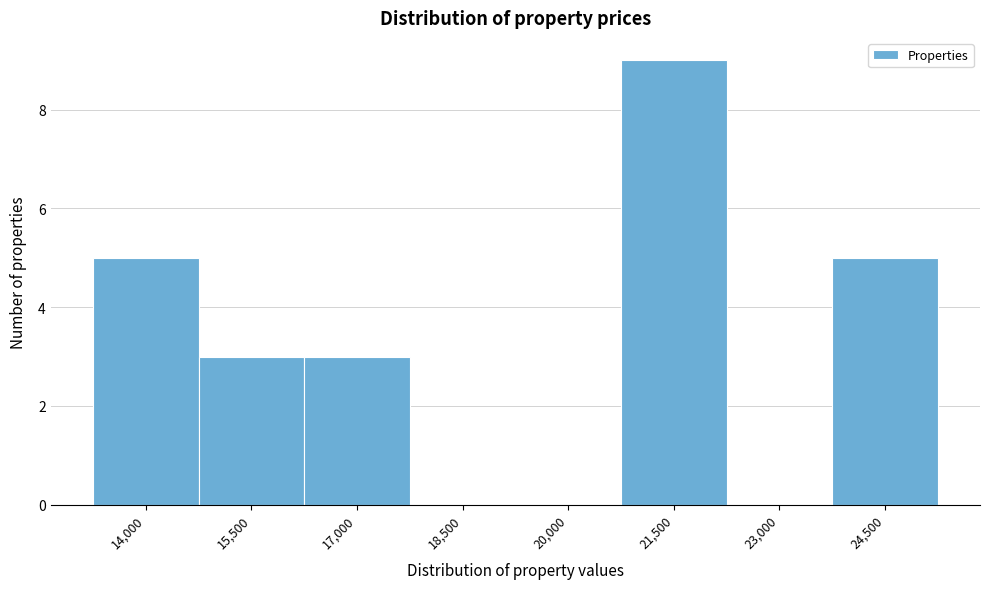

Reading right to left, extract all data points from this chart.

24,500=5	23,000=0	21,500=9	20,000=0	18,500=0	17,000=3	15,500=3	14,000=5